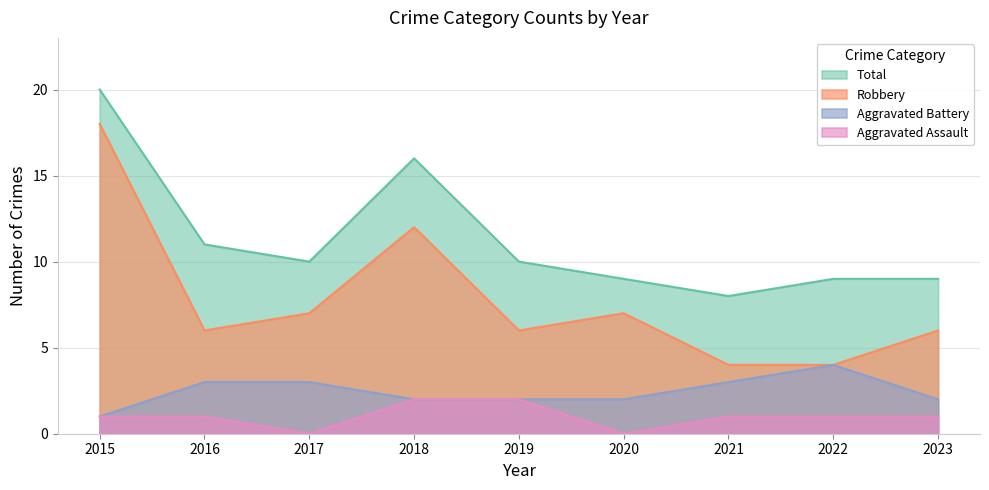

What is the total value across all series at 2016?

21